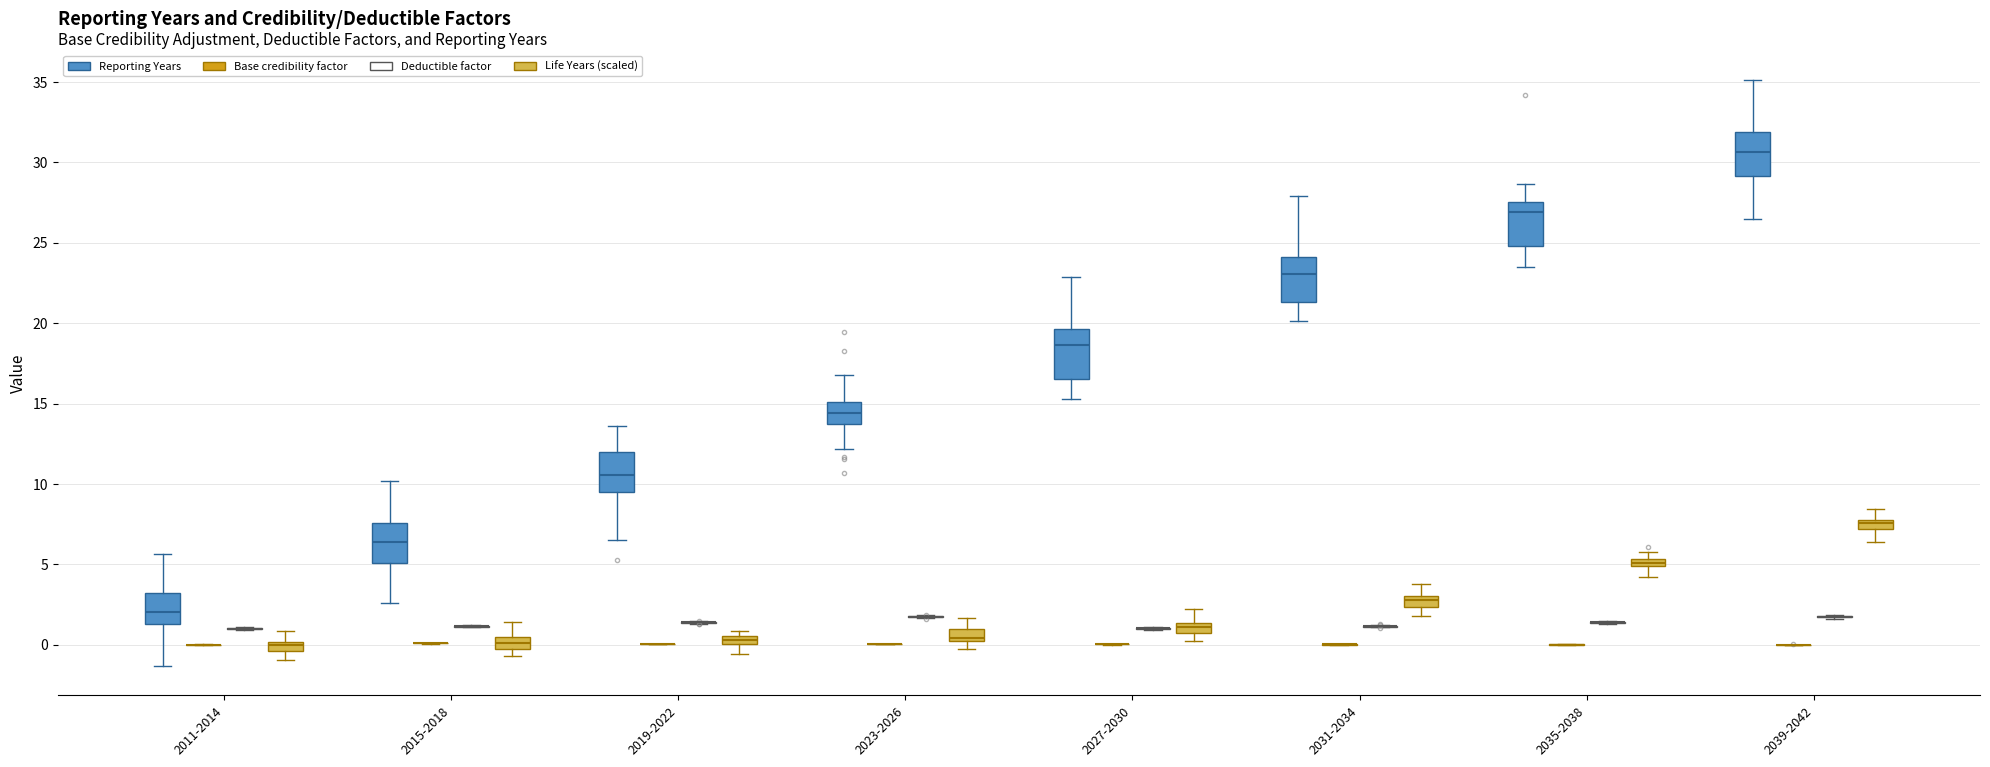

Where is the lower edge of the box for 2019-2022 (Life Years (scaled)) on the y-axis? The values are not printed on the chart, so give them approximately, as read against the axis.

0.0